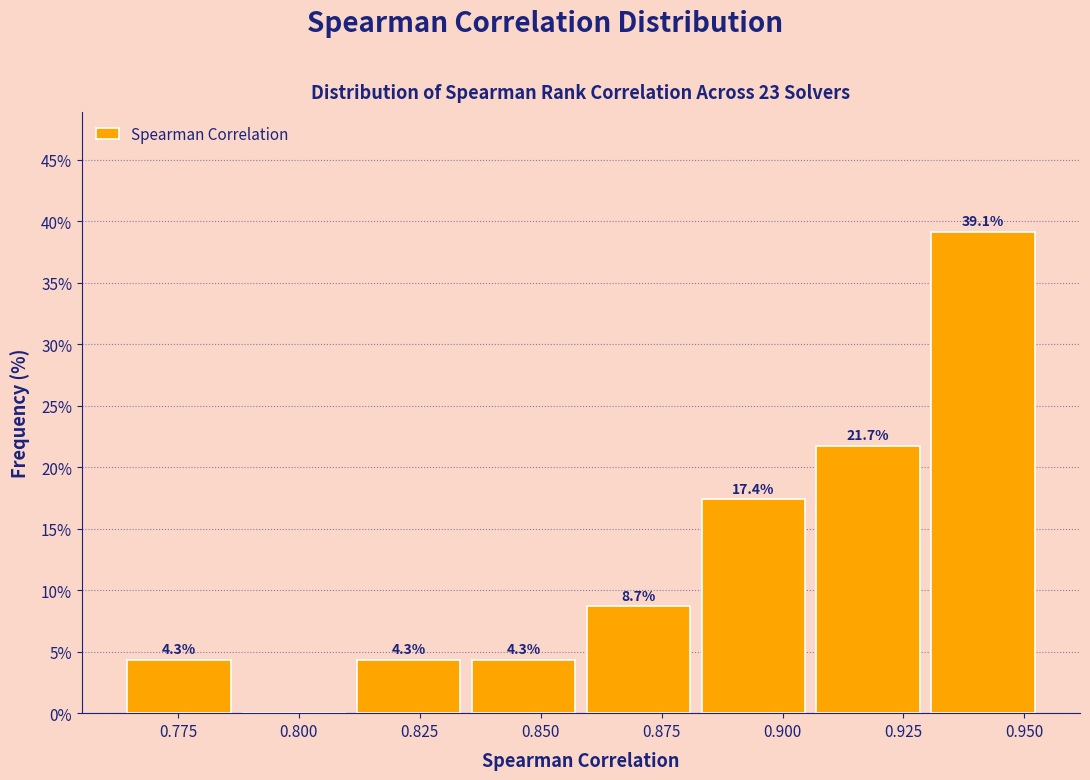

Which range on the x-axis has the tallest bar?

0.930 to 0.955